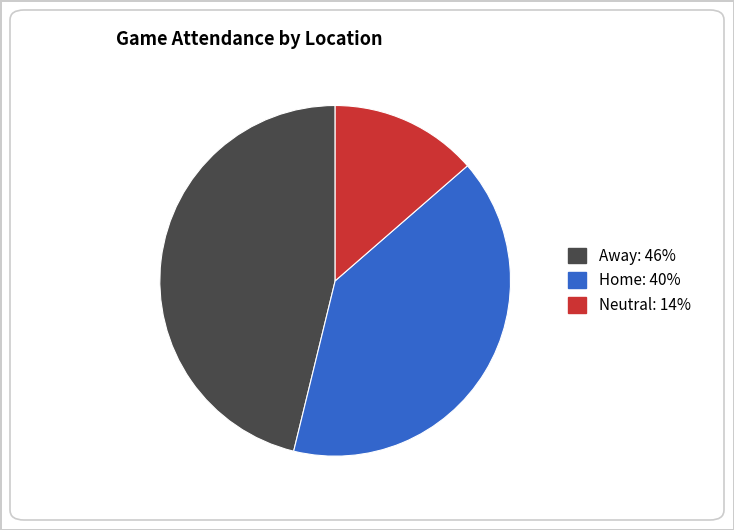

Is there a majority slice in this chart?

No